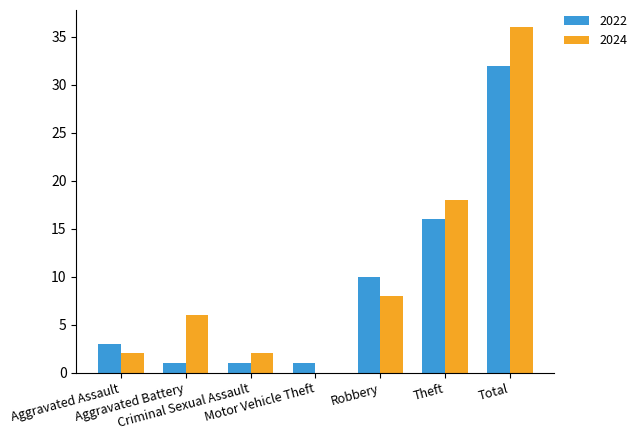

Are the bars grouped side by side (vs. stacked)?

Yes